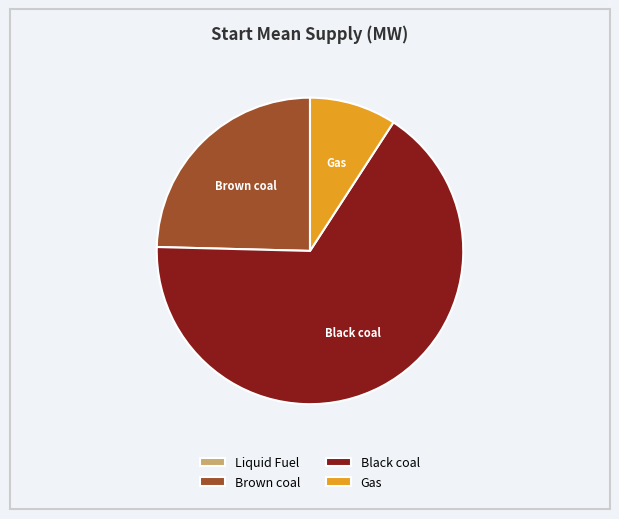

What is the ratio of the value at Black coal to the value at Gas?

7.2